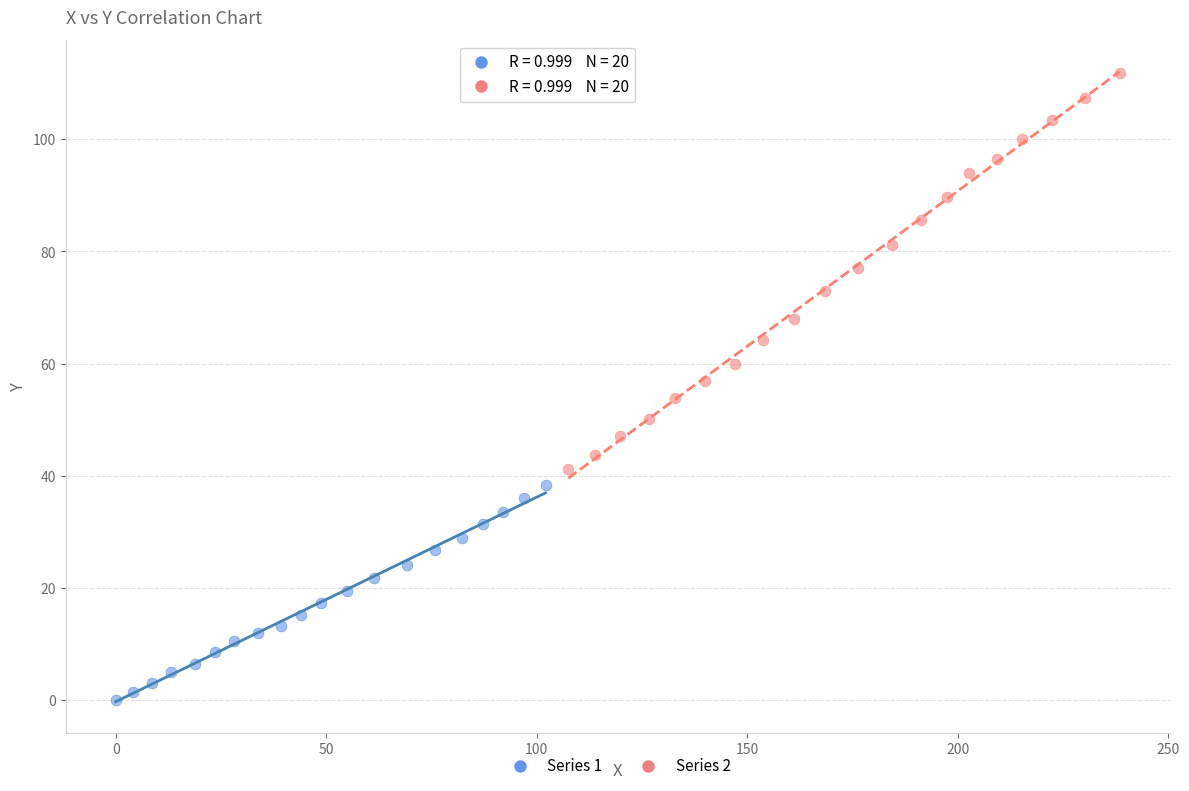

Which series has the largest Y range (max minus min)?

Series 2